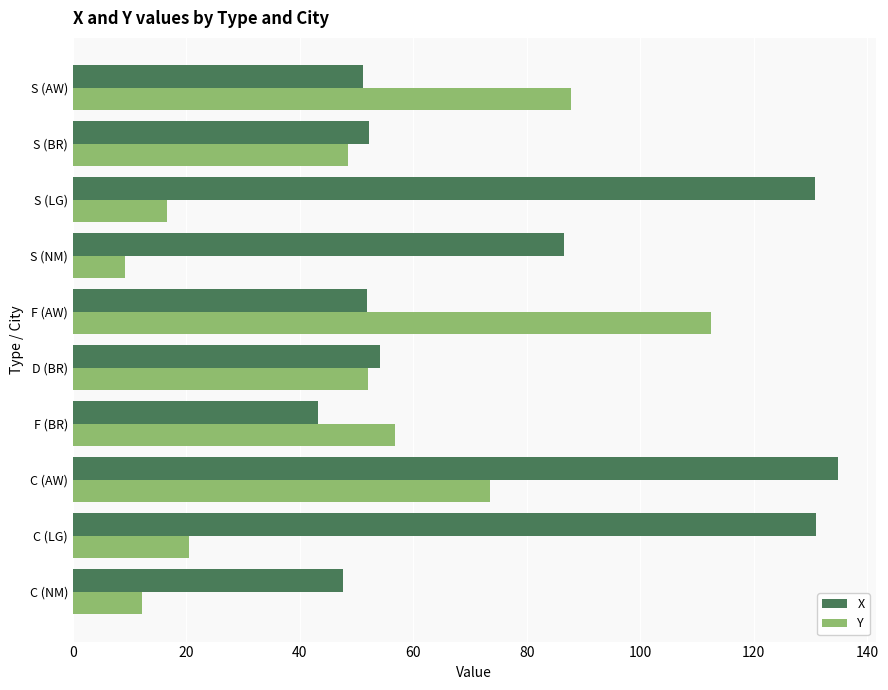

What is the maximum value shown in the chart?

134.8